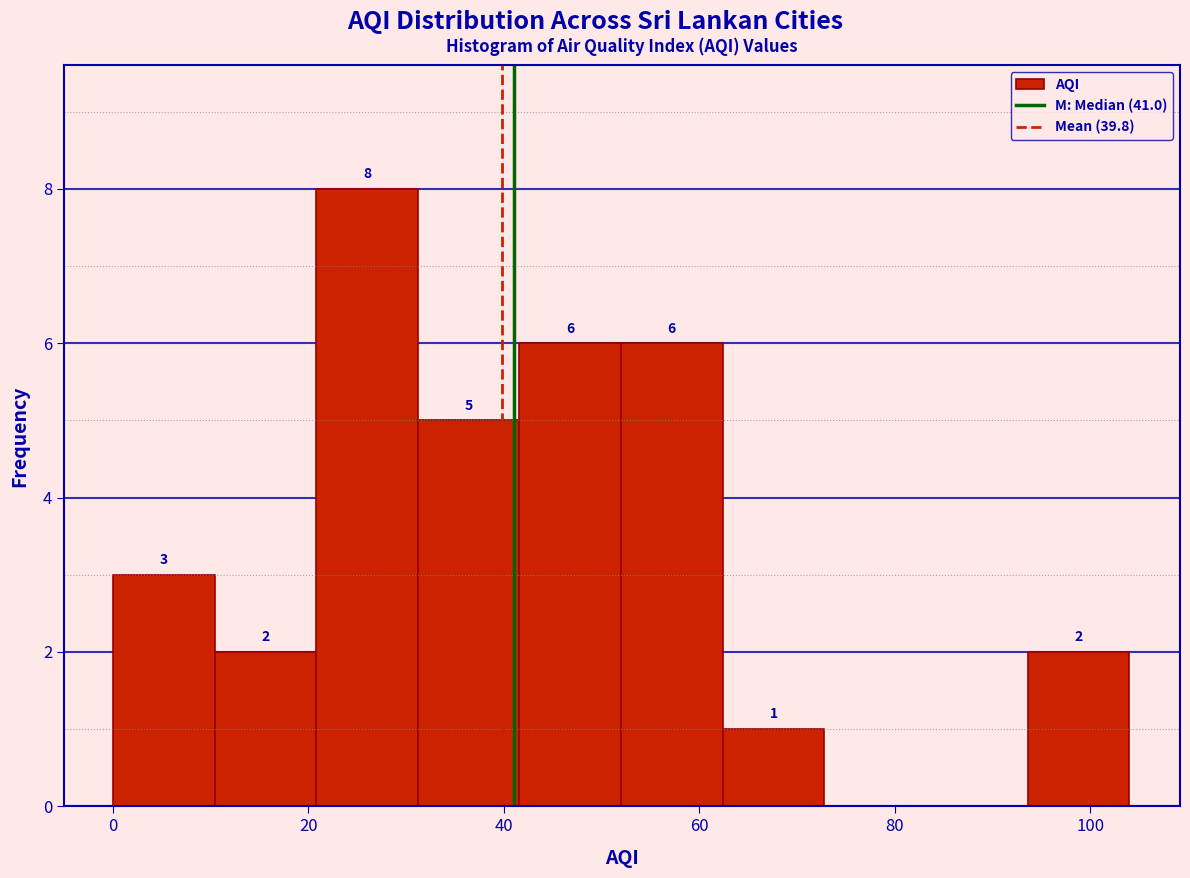

Which range on the x-axis has the tallest bar?

20.8 to 31.2